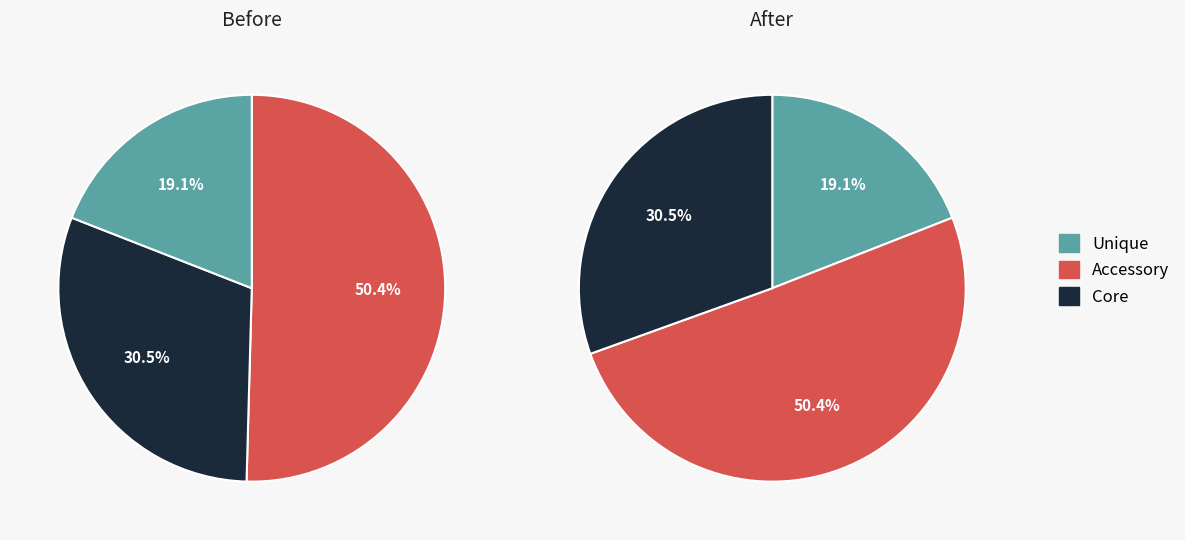

What is the change in value from 0.04916755471427053 to 0.1140766773422601?

+0.1